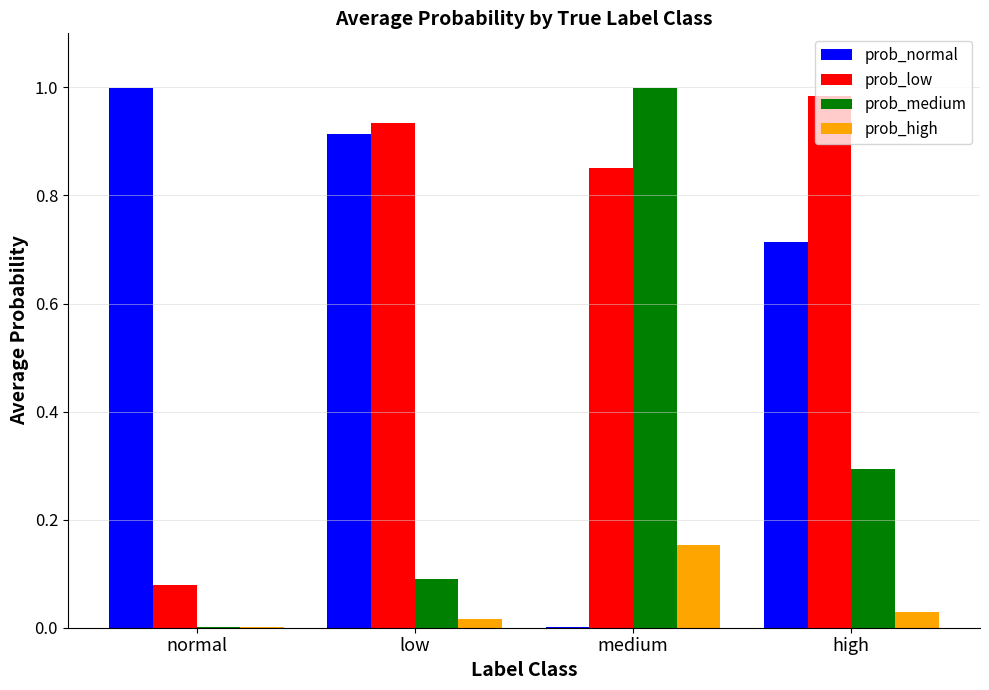

Is the value of prob_medium at high greater than the value of prob_normal at low?

No